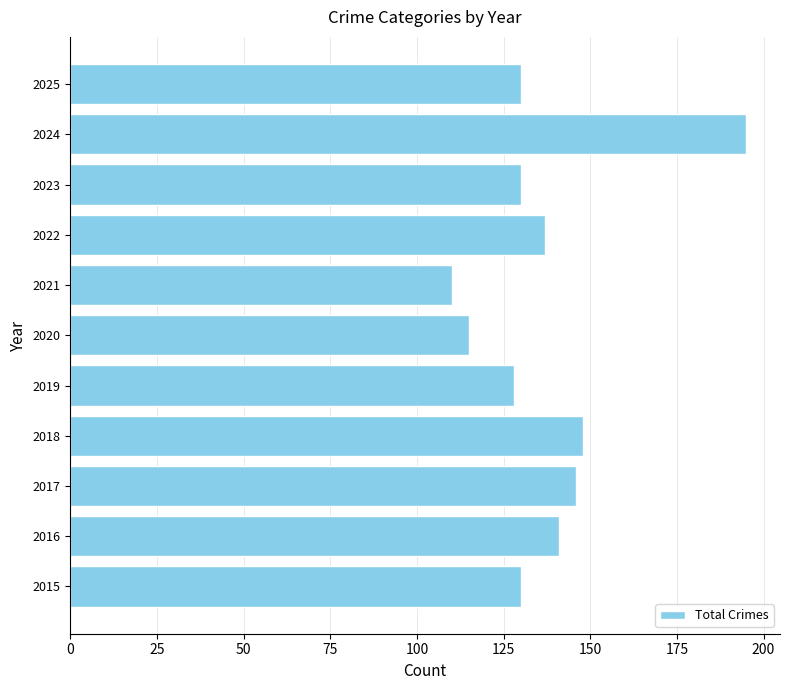

What is the approximate value at 2021, to the nearest 10?

110